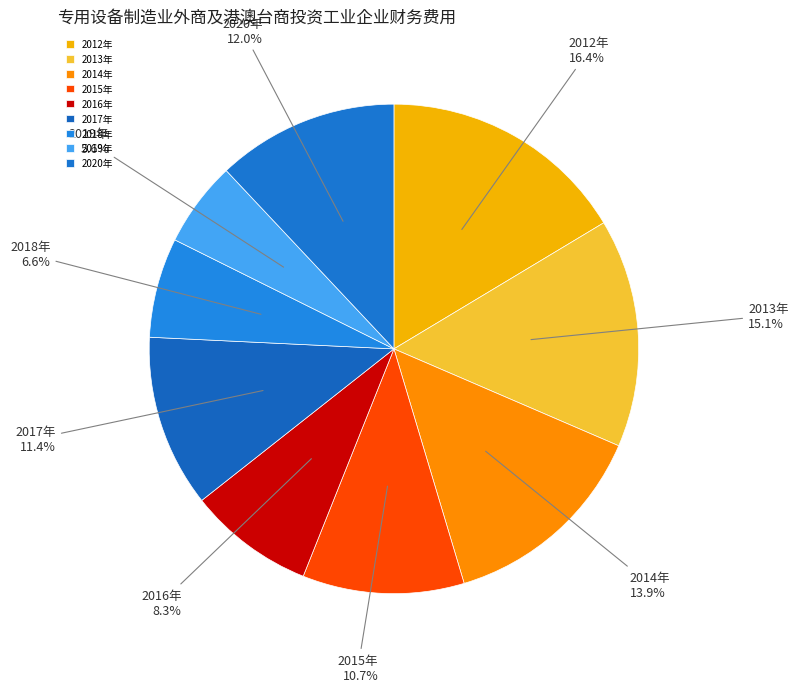

To the nearest percent, what is the difference between the 2013年 and 2017年 slice percentages?

4%